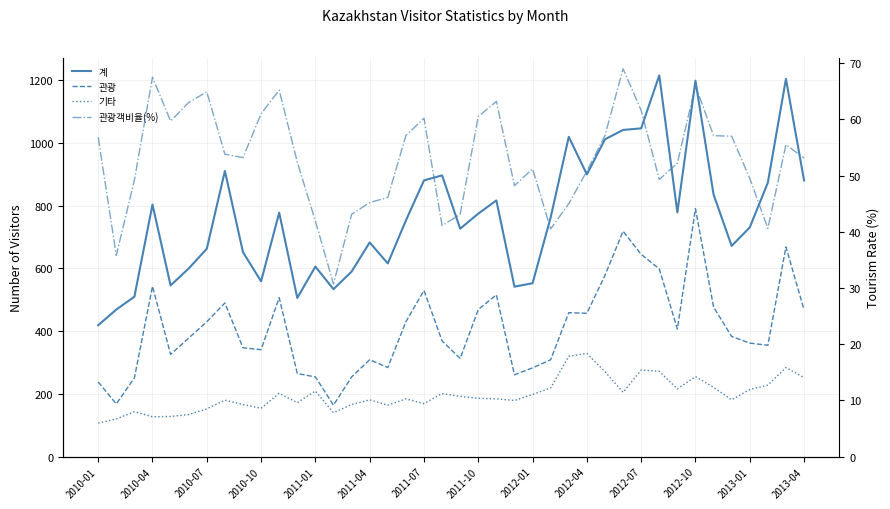

At how many categories does at least one series exceed 138?

40